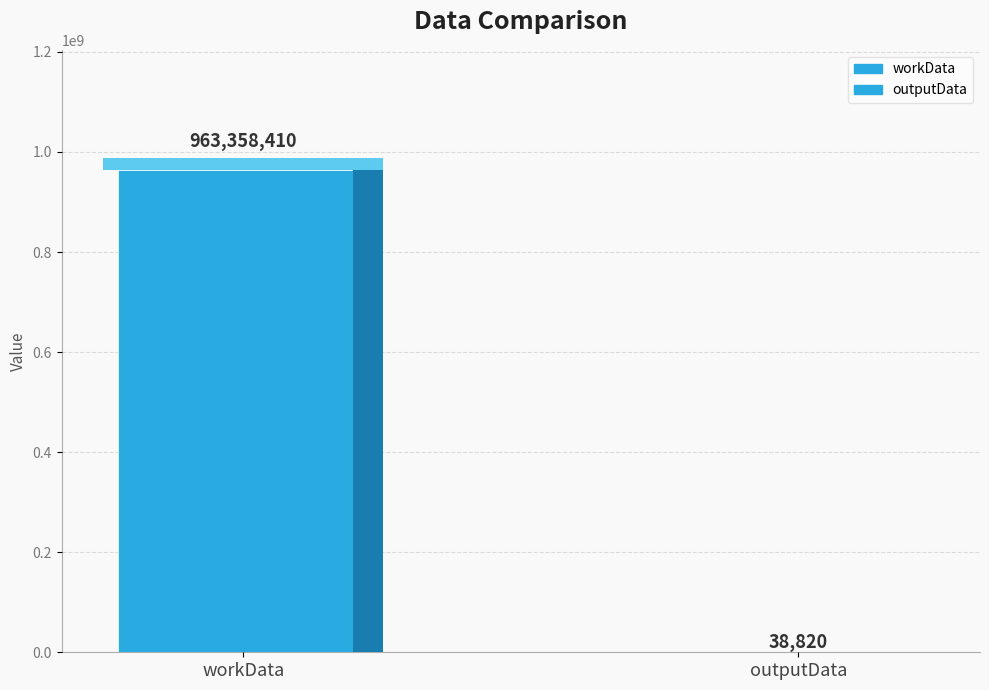

Are the bars grouped side by side (vs. stacked)?

No